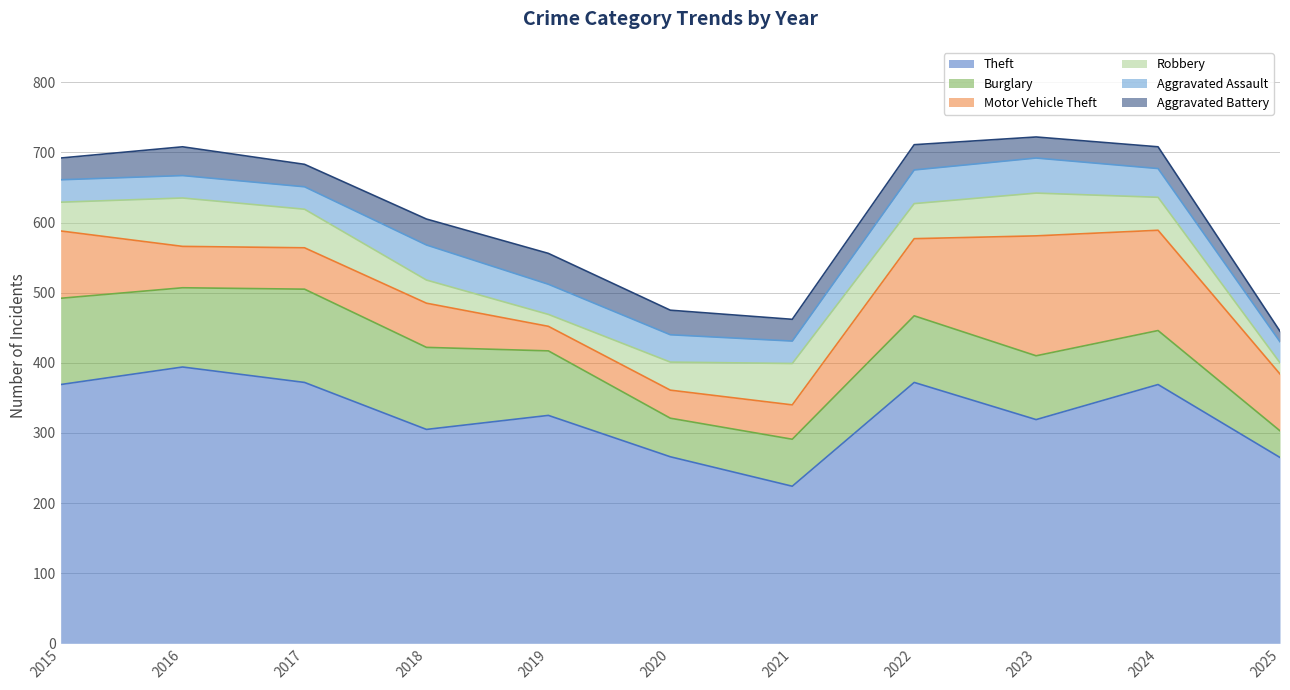

How many data points in Motor Vehicle Theft are less than 63?

5